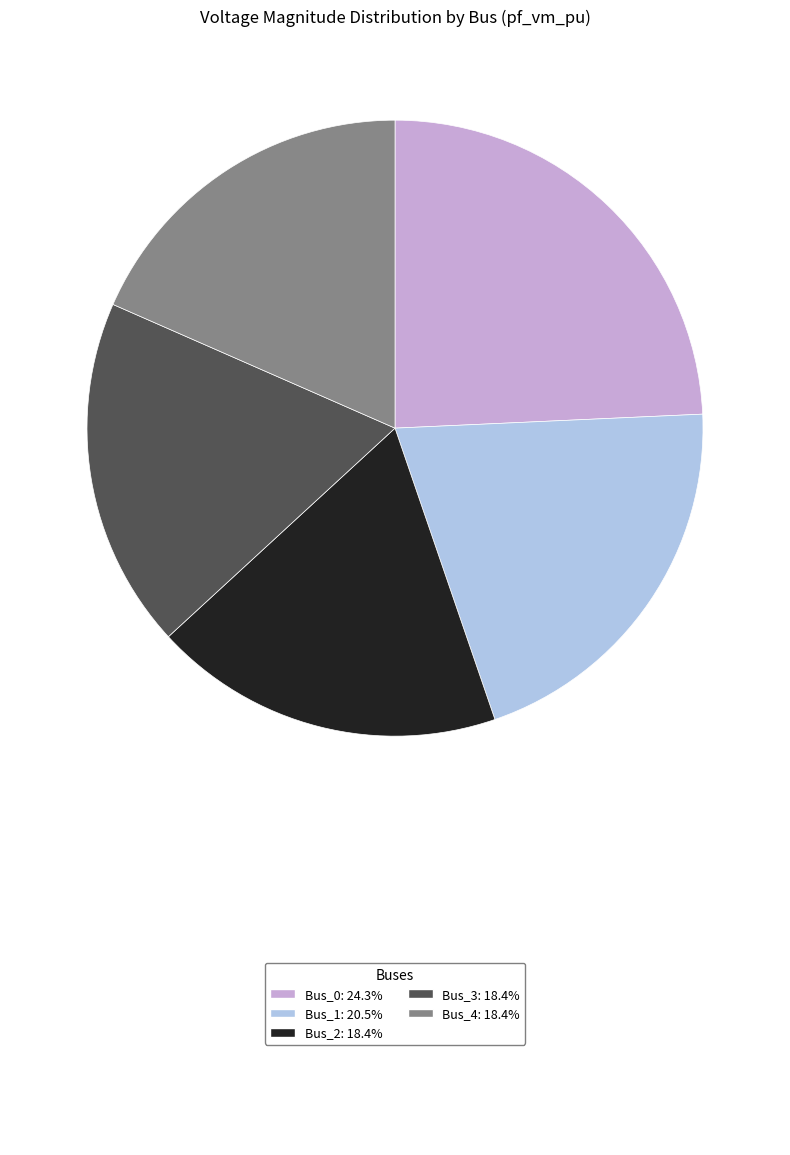

Is there a majority slice in this chart?

No